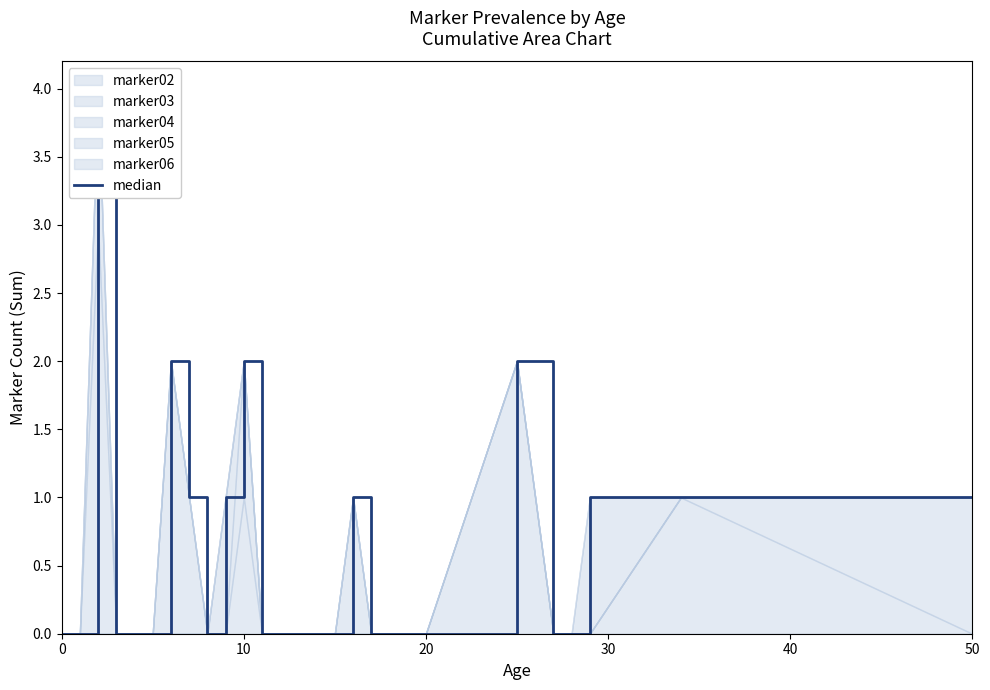

How many lines are shown in the chart?

1